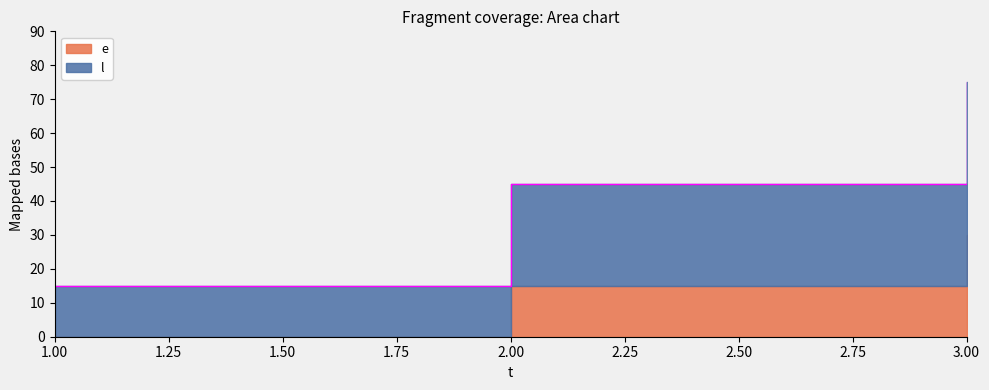

What is the value of the 1st point from the left?

15